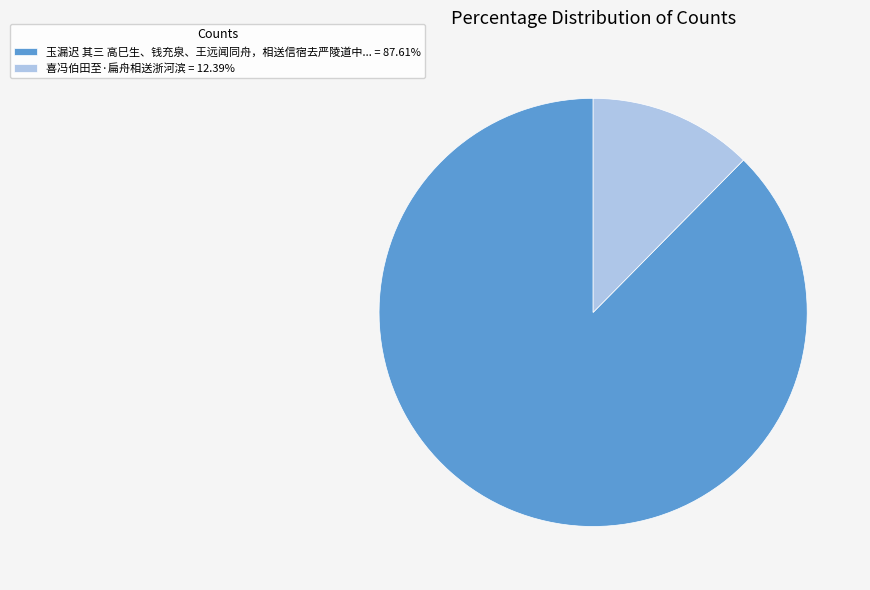

Is there a majority slice in this chart?

Yes